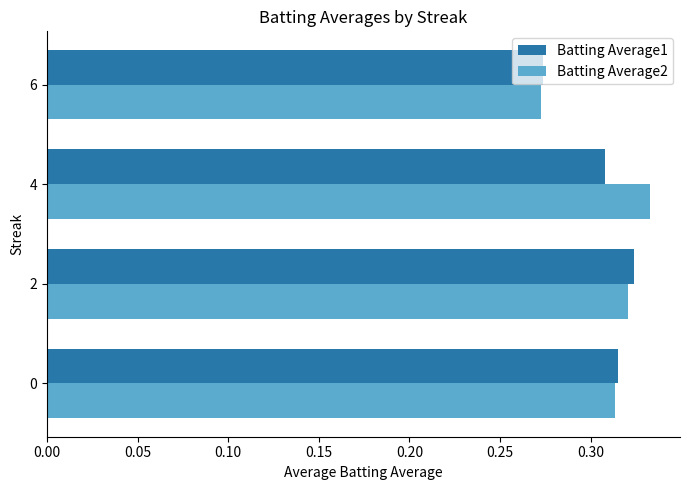

Rank the categories by Batting Average2 value from highest to lowest.

4, 2, 0, 6